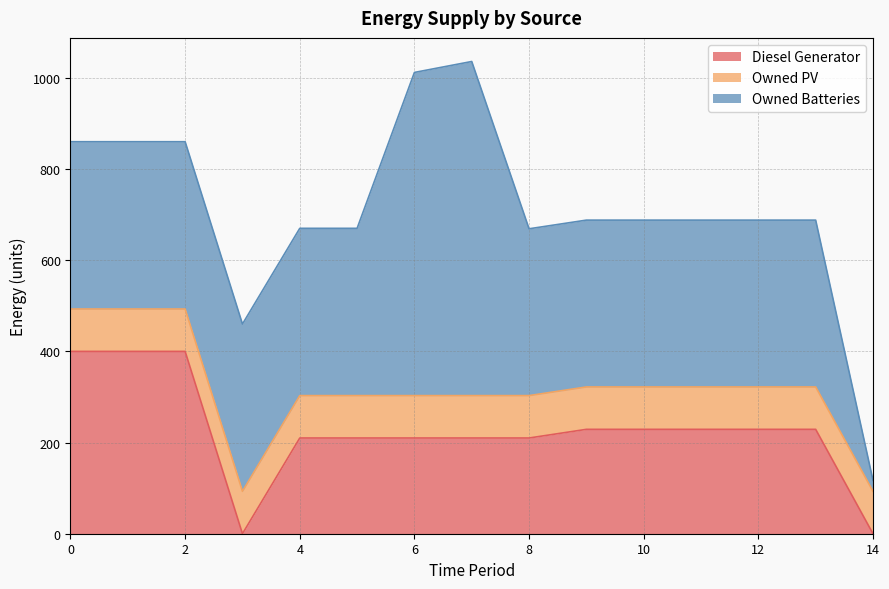

At which category is the sum across all series the highest?

7